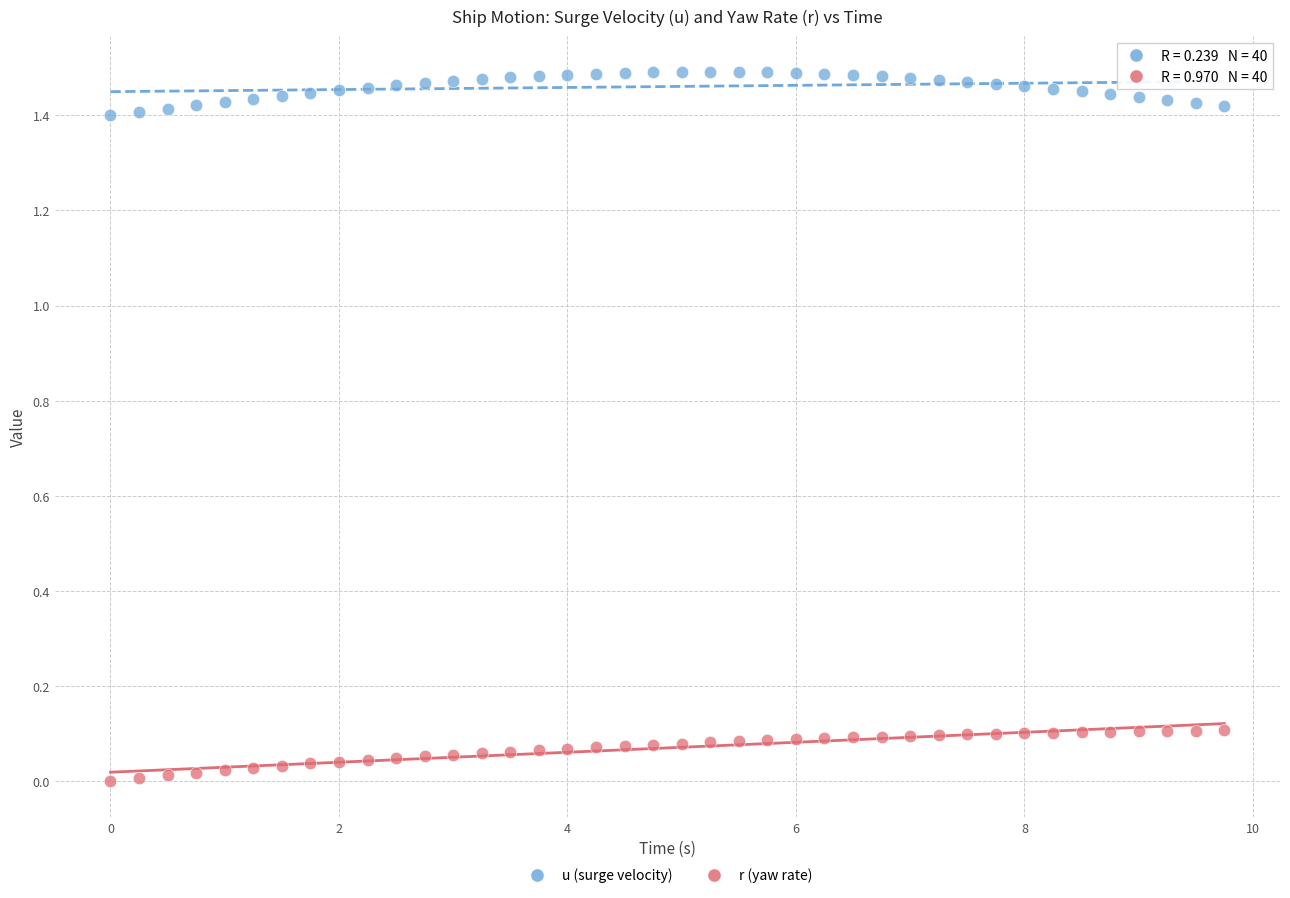

Which series reaches the maximum Y coordinate?

u (surge velocity)